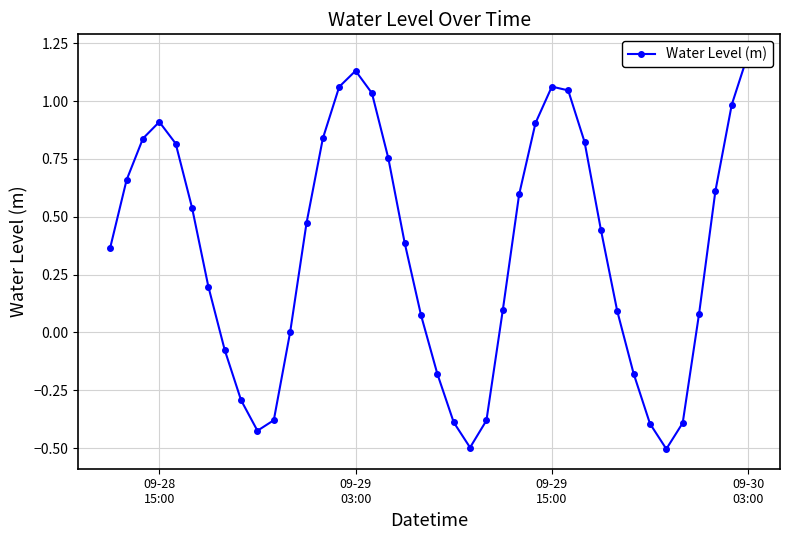

How many negative values are there?

12